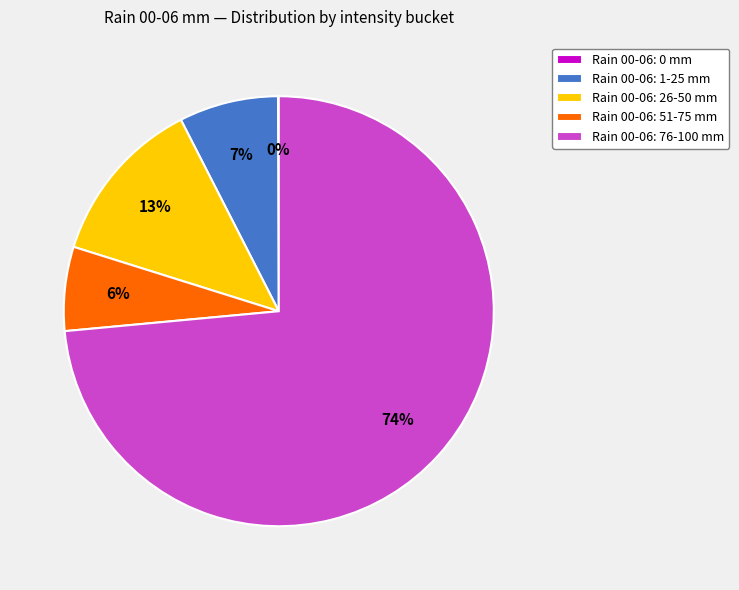

Which category has the biggest portion of the pie?

Rain 00-06: 76-100 mm